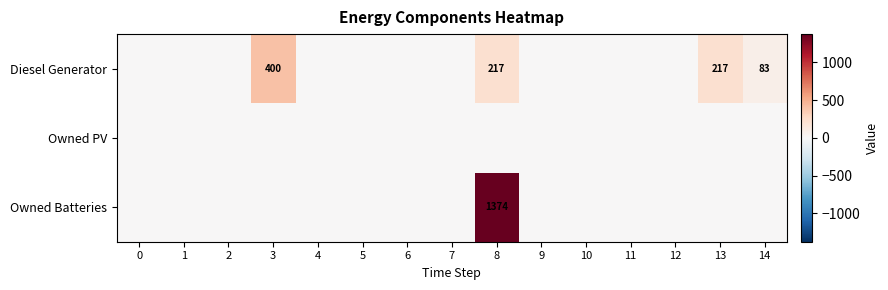

At which category is the sum across all series the highest?

8